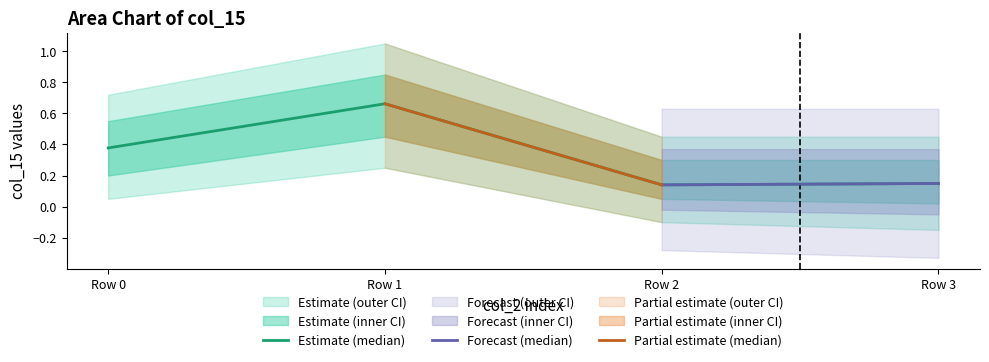

True or false: the data has more than 0 interior local peaks.

True